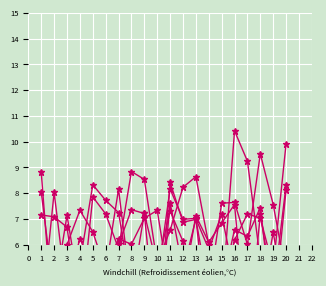

Which has a higher value, 17 or 8?

8